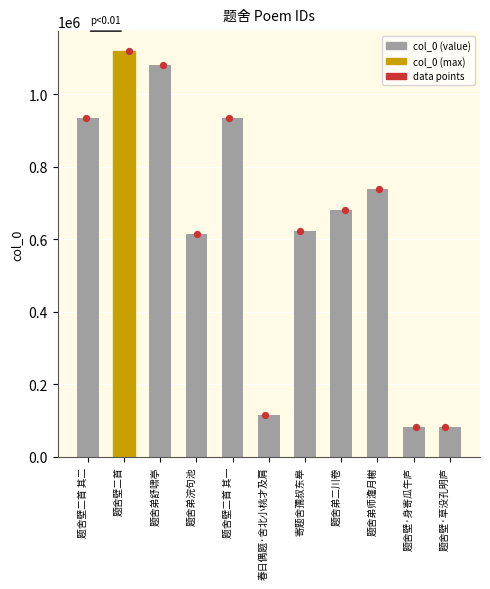

What is the ratio of the value at 题舍壁·草没孔明庐 to the value at 题舍弟师澹月榭?

0.1